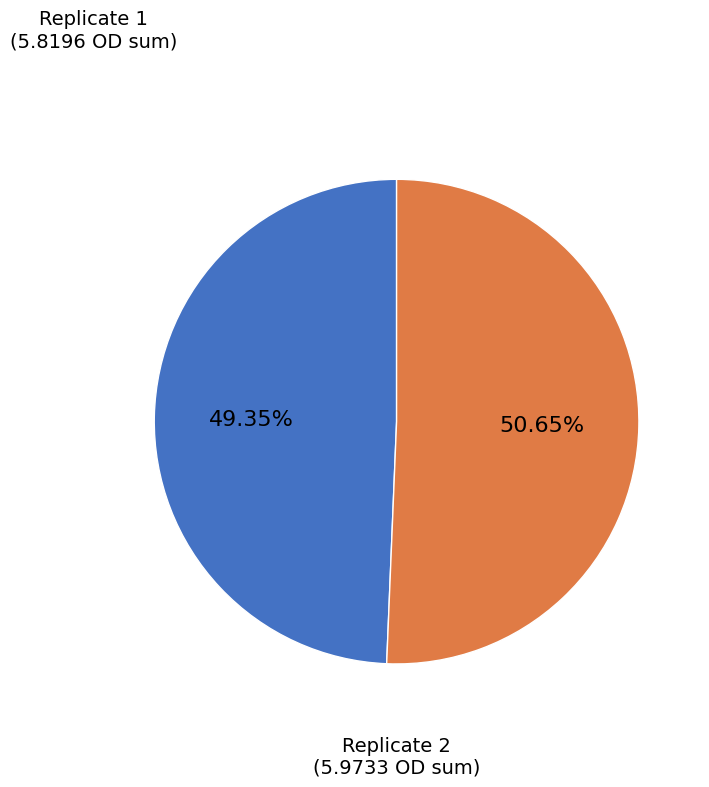

Combined, do Replicate 2 (5.9733 OD sum) and Replicate 1 (5.8196 OD sum) account for over 50%?

Yes